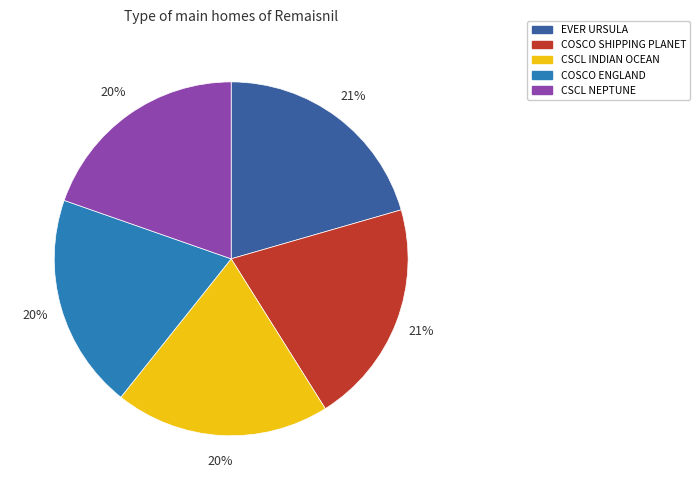

Is it true that COSCO ENGLAND is 14% of the pie?

False